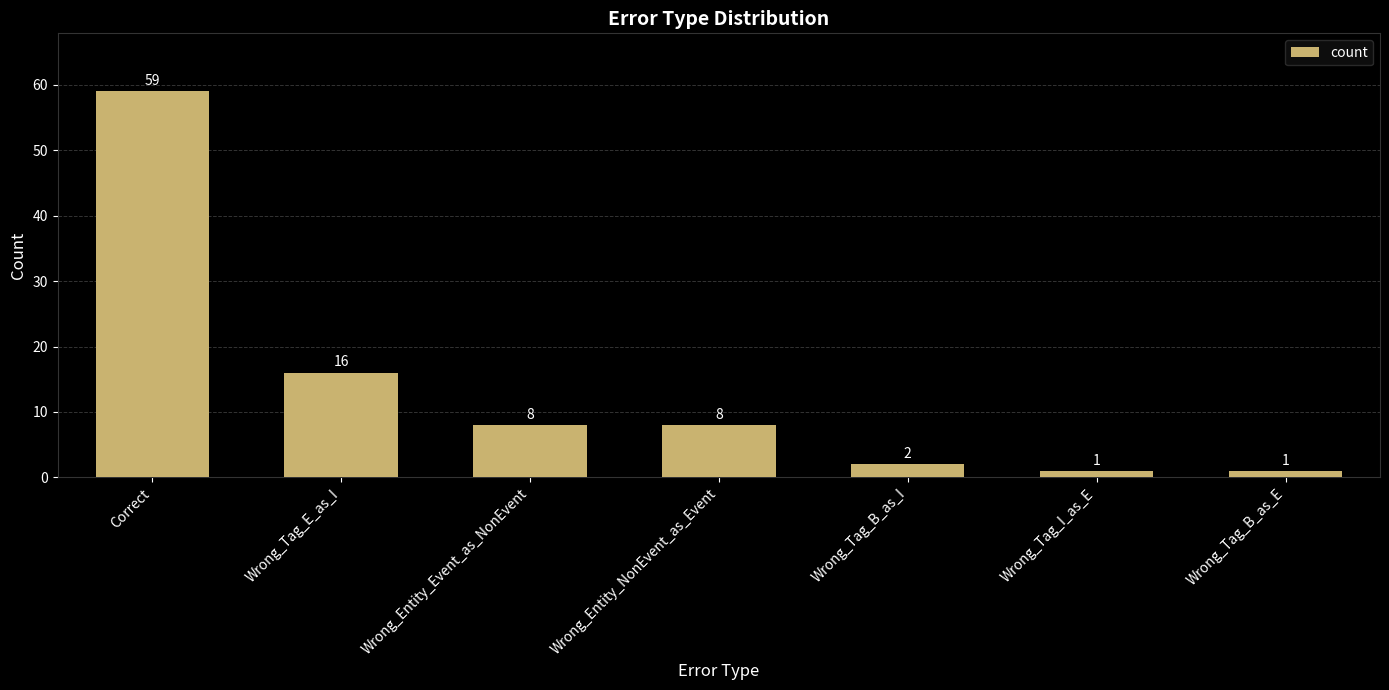

Which has a higher value, Wrong_Tag_I_as_E or Wrong_Tag_E_as_I?

Wrong_Tag_E_as_I